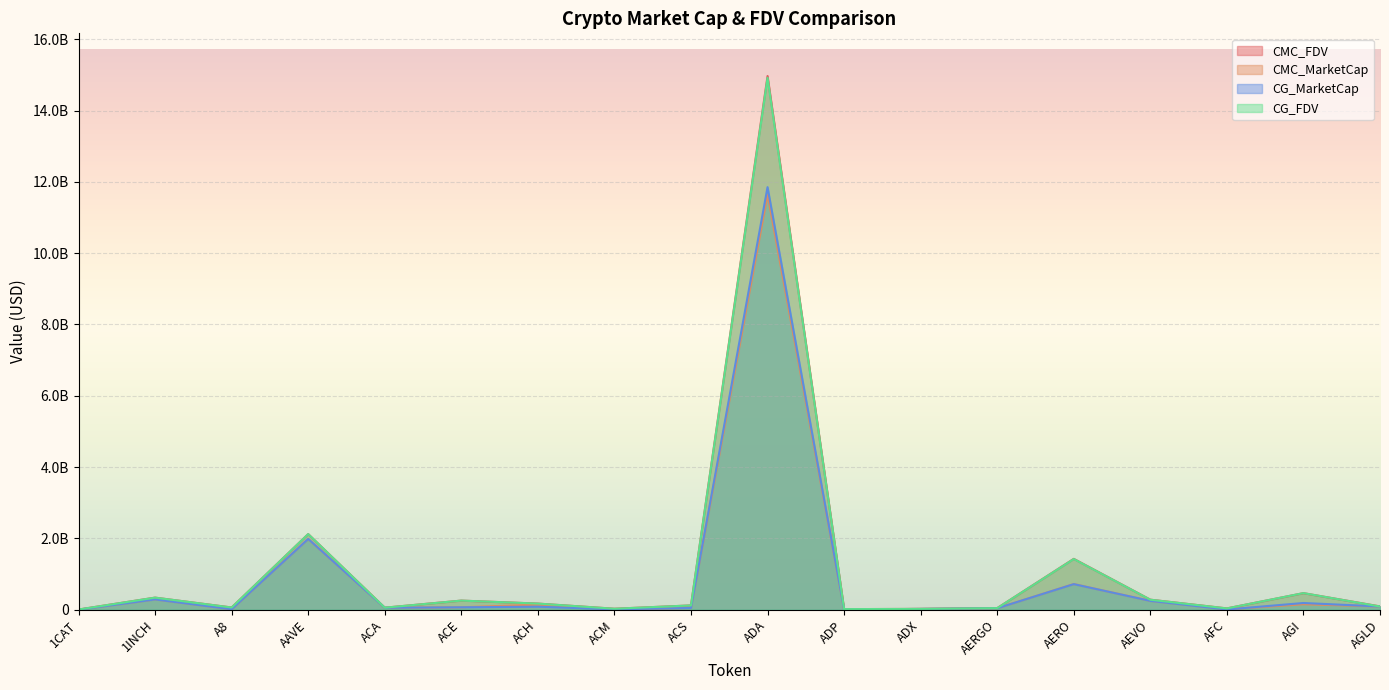

True or false: CMC_MarketCap and CMC_FDV intersect in this chart.

False